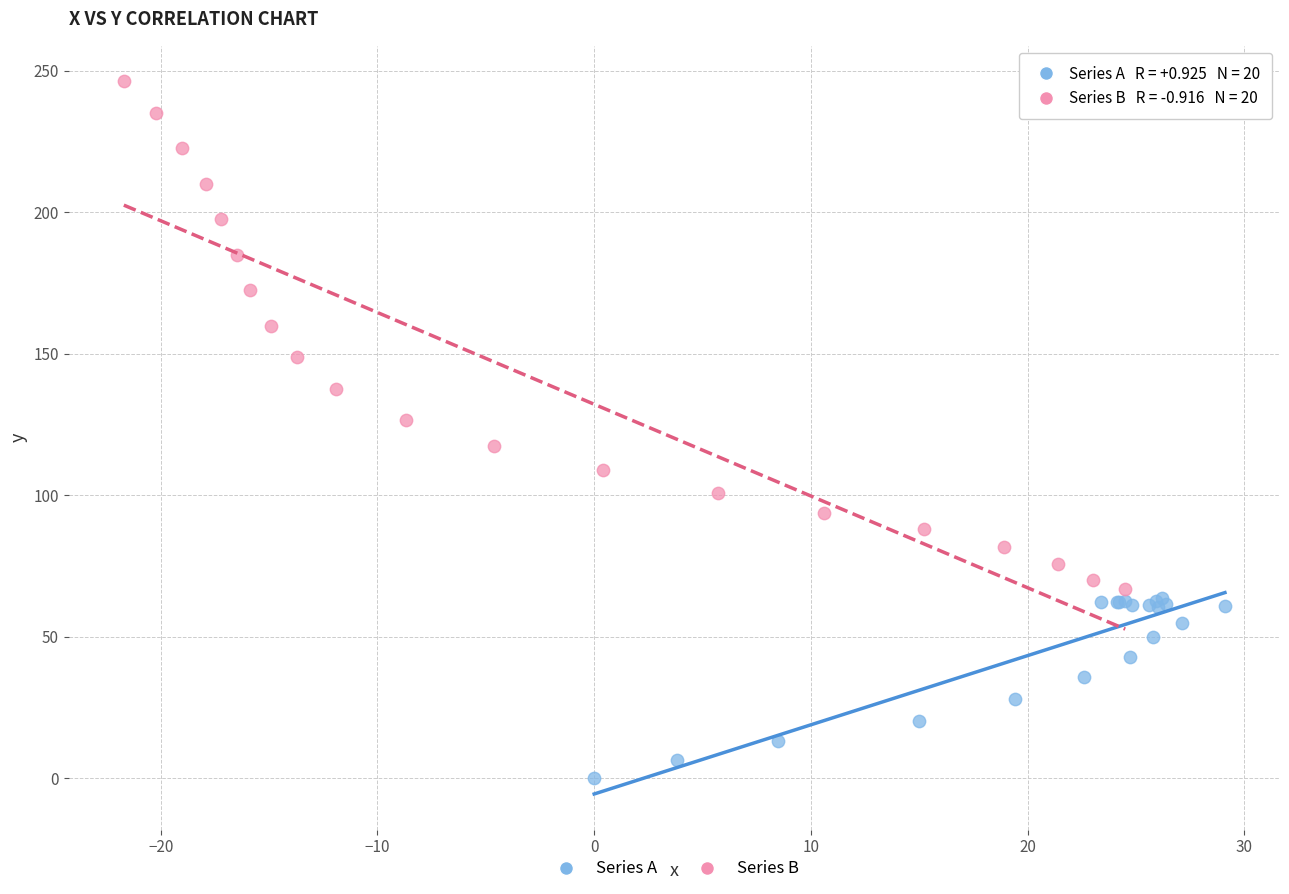

Which series has the widest spread of Y values?

Series B